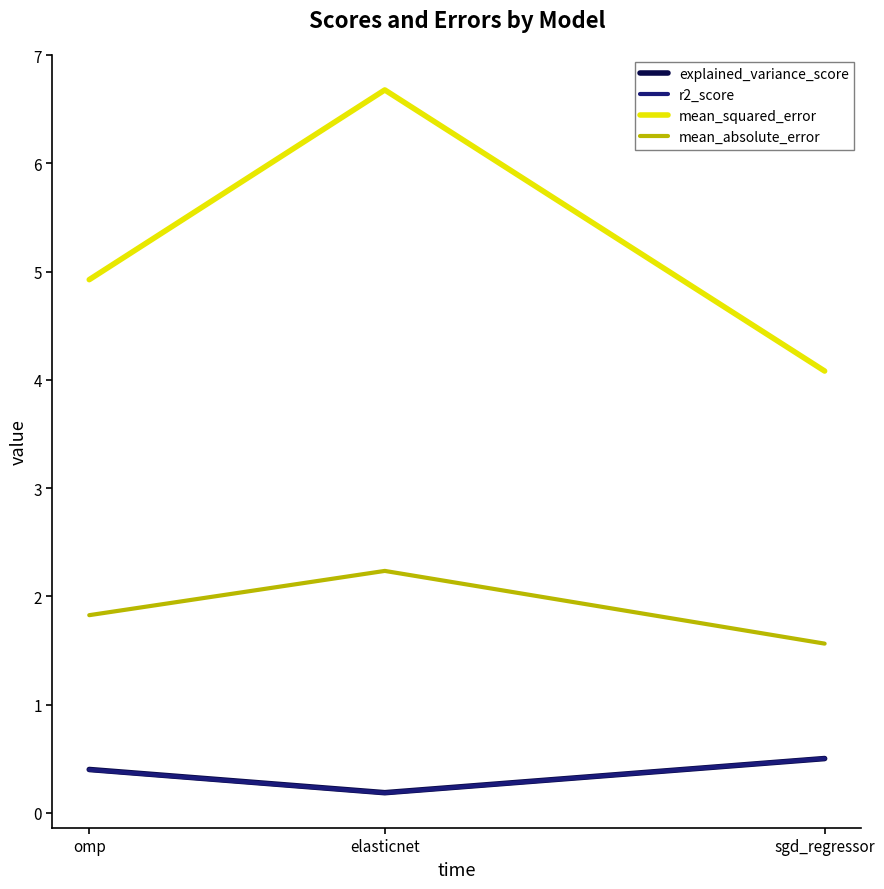

How many lines are shown in the chart?

4